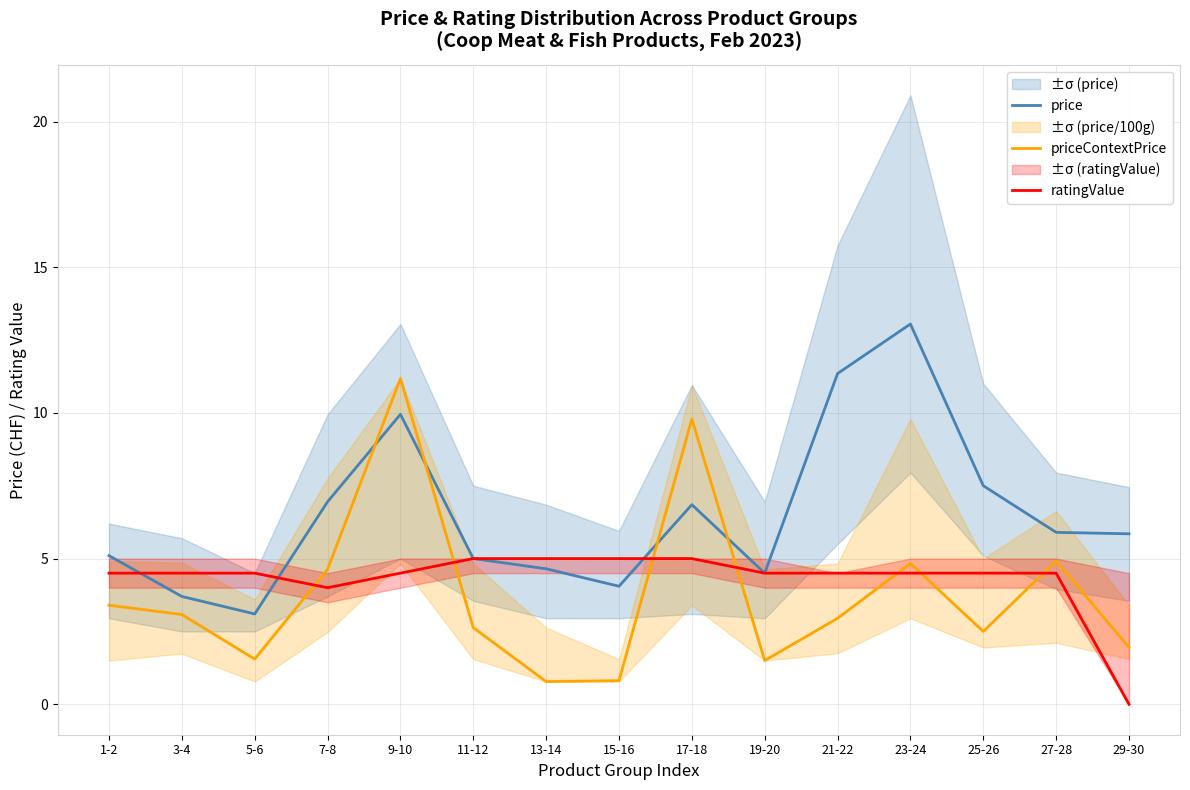

Where is the first local minimum for ratingValue?

7-8